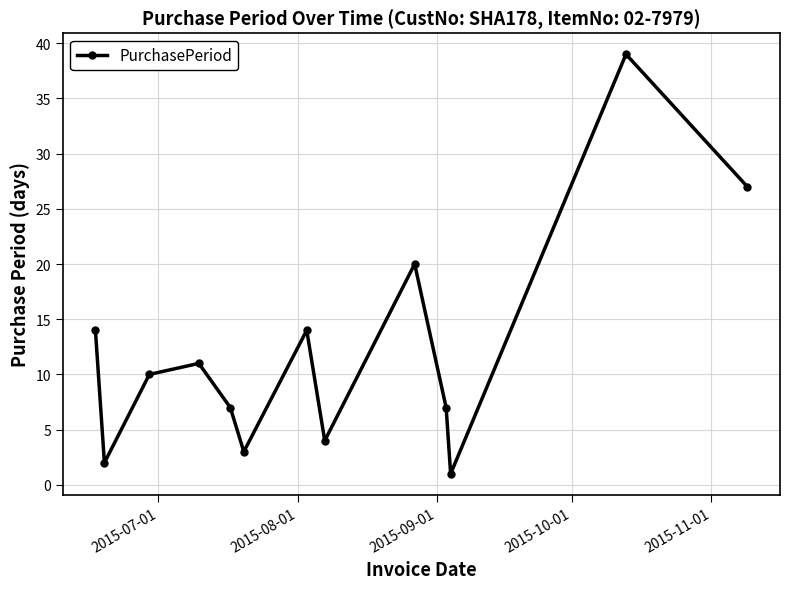

How many values are below 10?

6